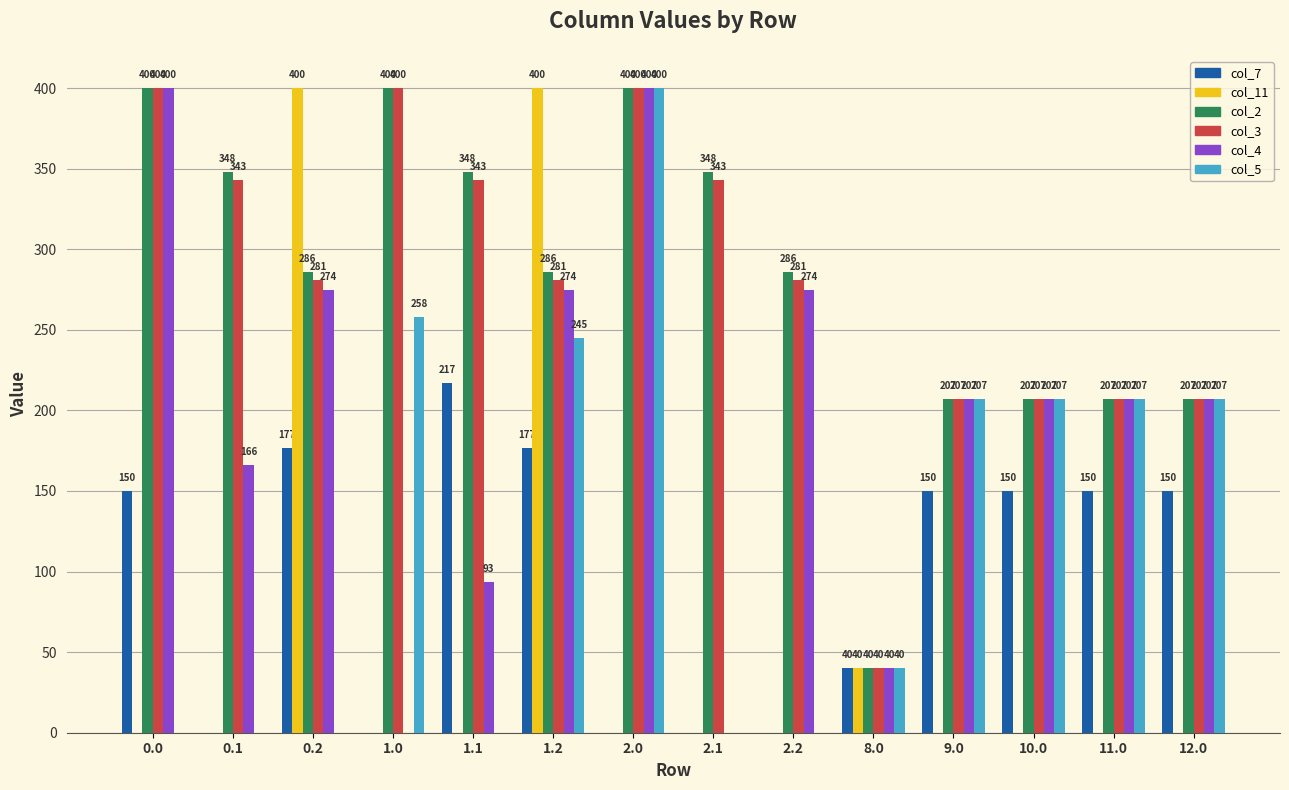

The col_3 series shows 207.0 at 11.0. True or false?

True